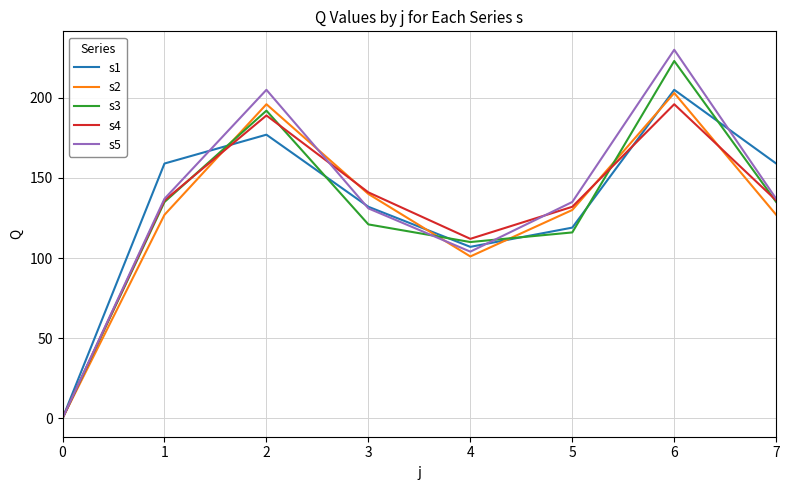

Is this an area chart (filled region under the line)?

No